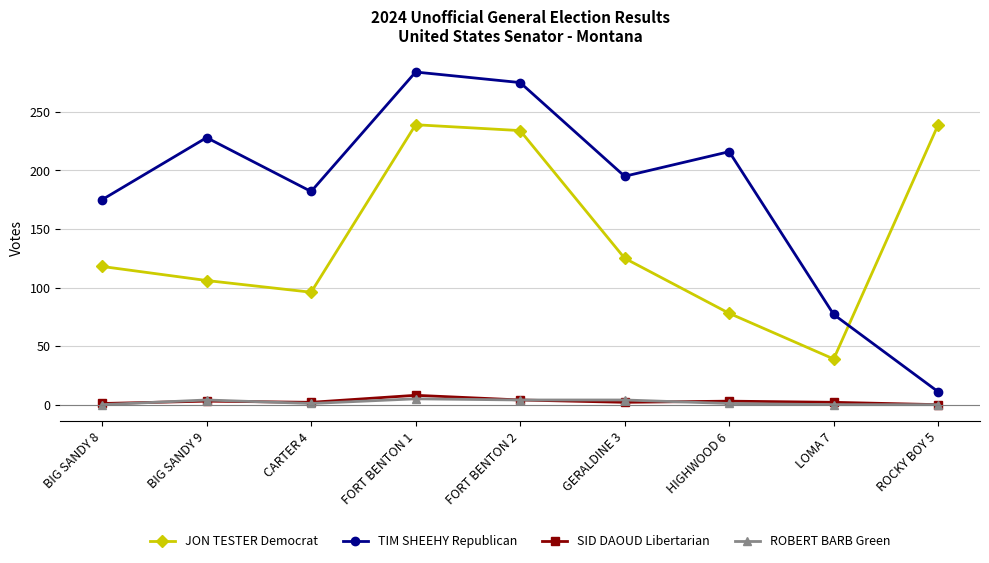

Read the ROBERT BARB Green value at HIGHWOOD 6.

1